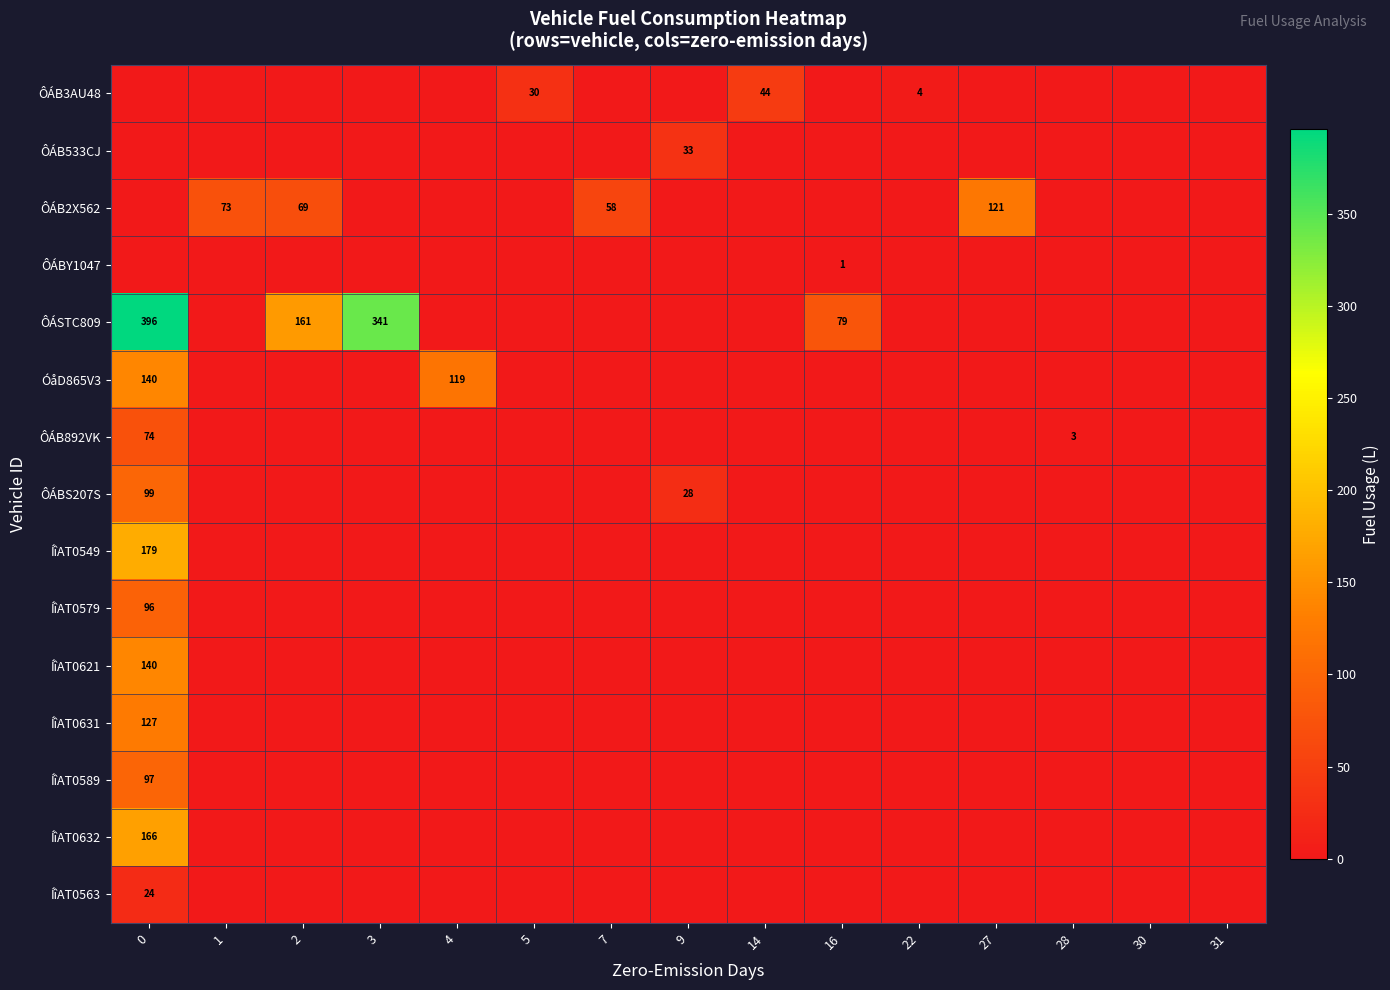

The ÔÁBY1047 series shows 1 at 16. True or false?

True